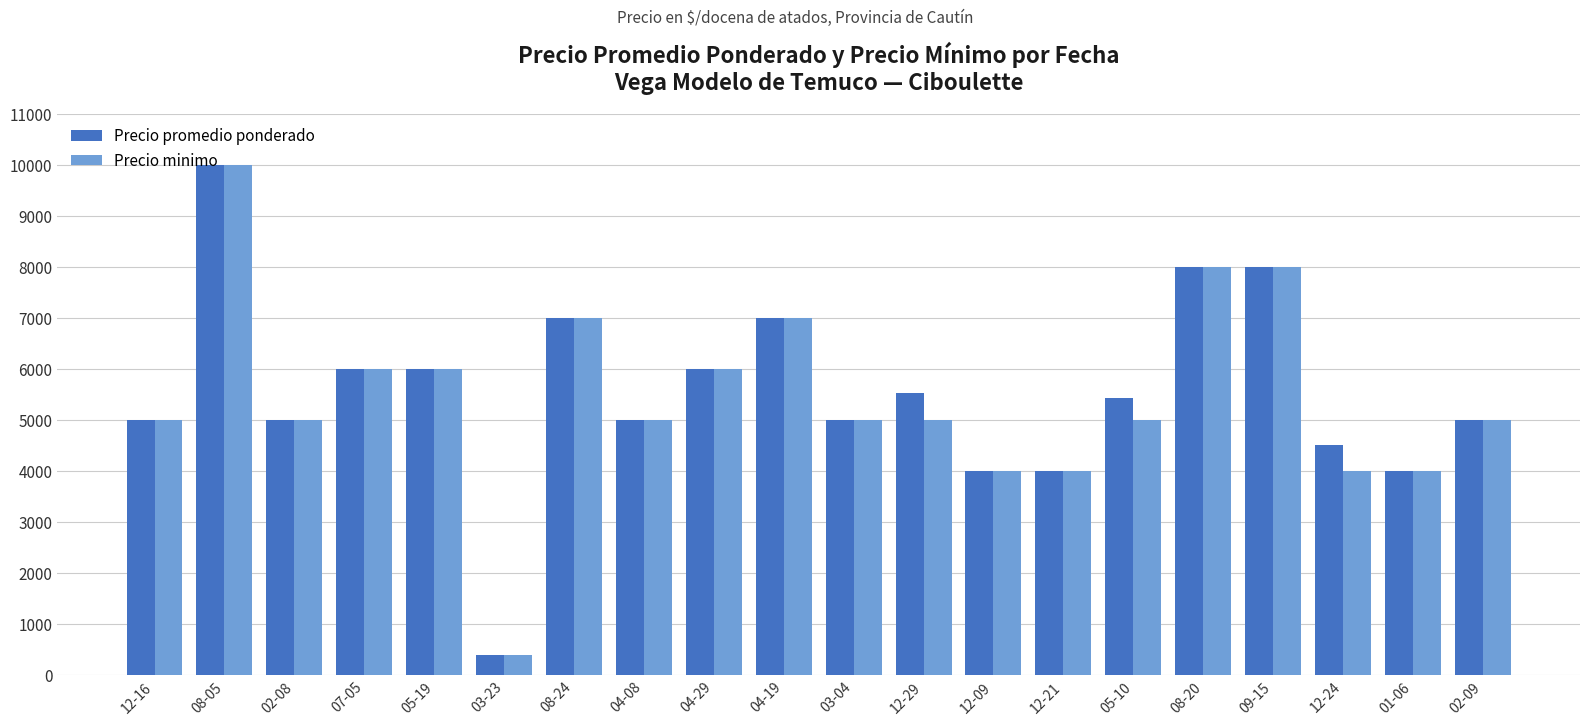

What is the total value across all series at 12-21?

8000